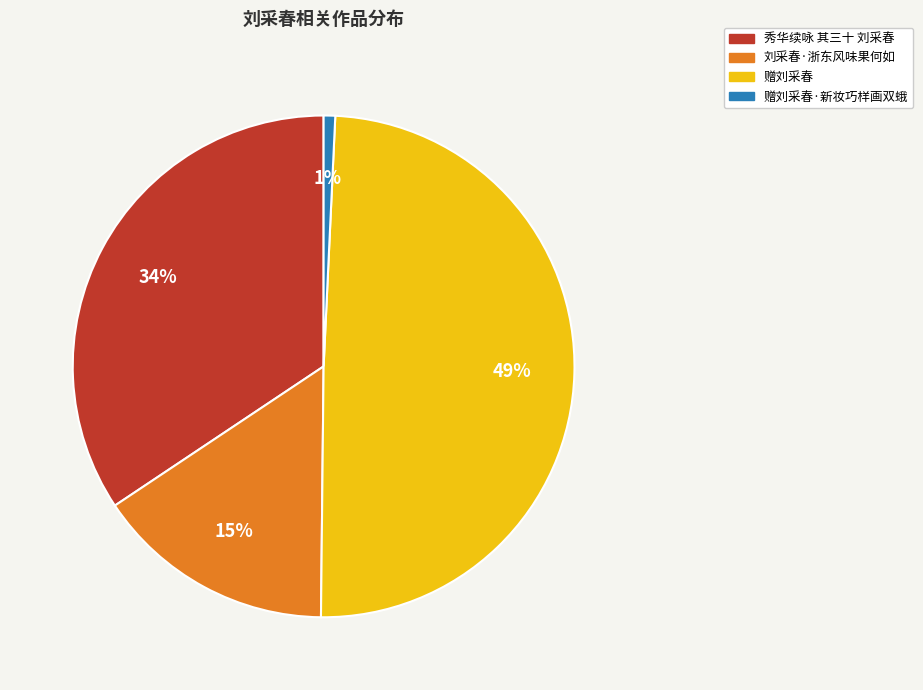

Does 赠刘采春 represent more than half of the total?

No